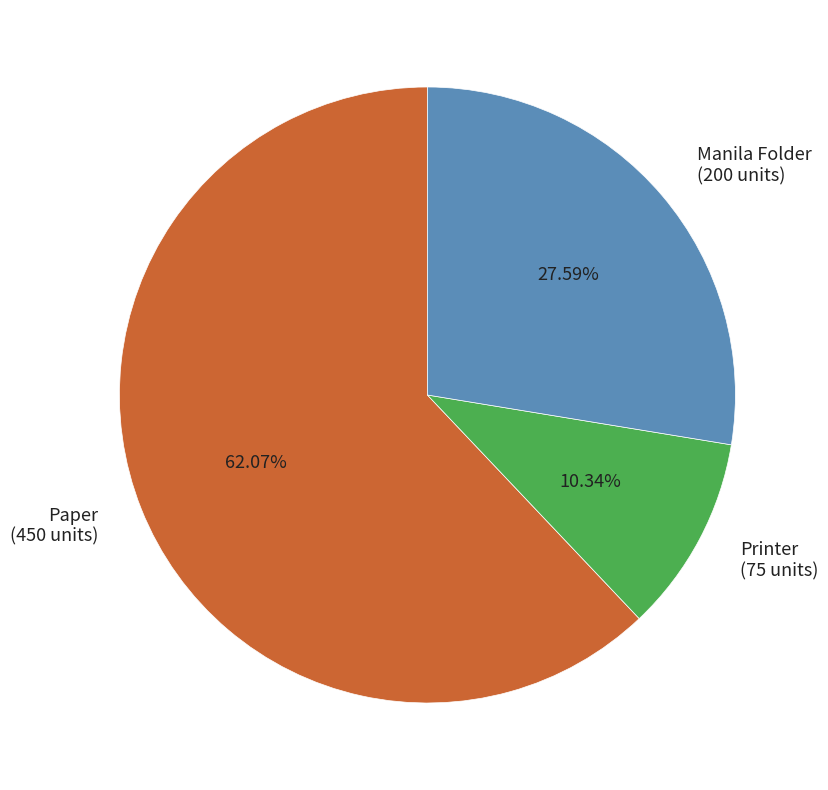

The Paper slice represents 68% of the pie. True or false?

False